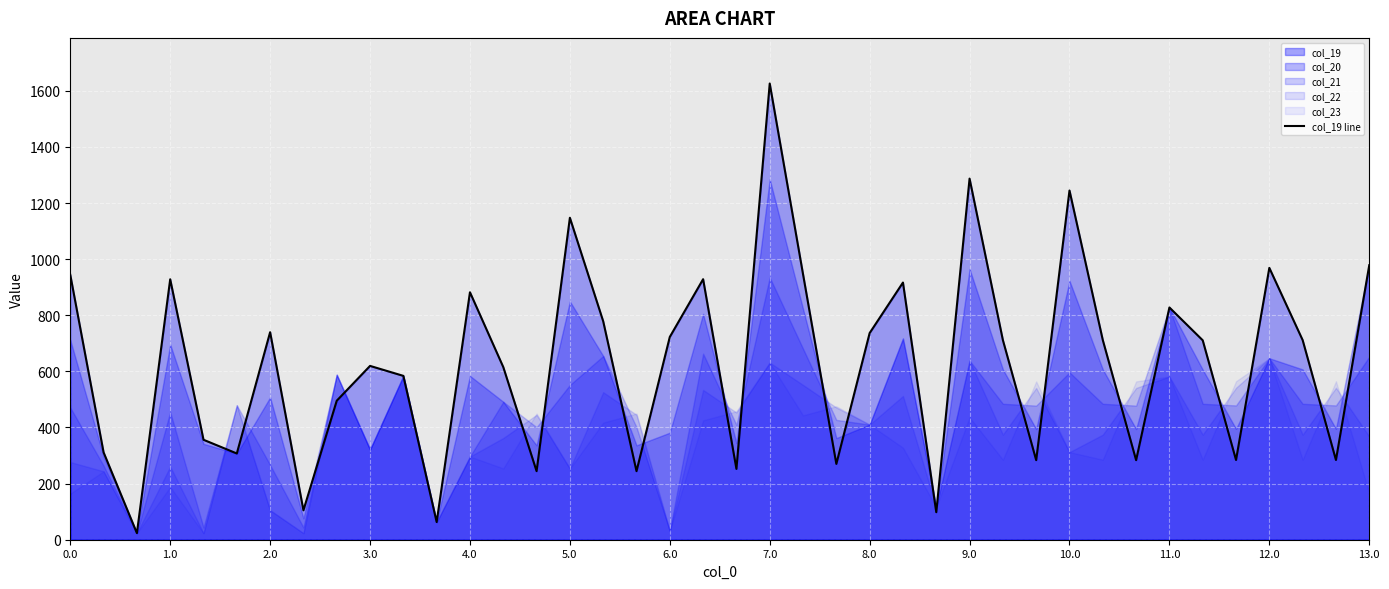

How many lines are shown in the chart?

1